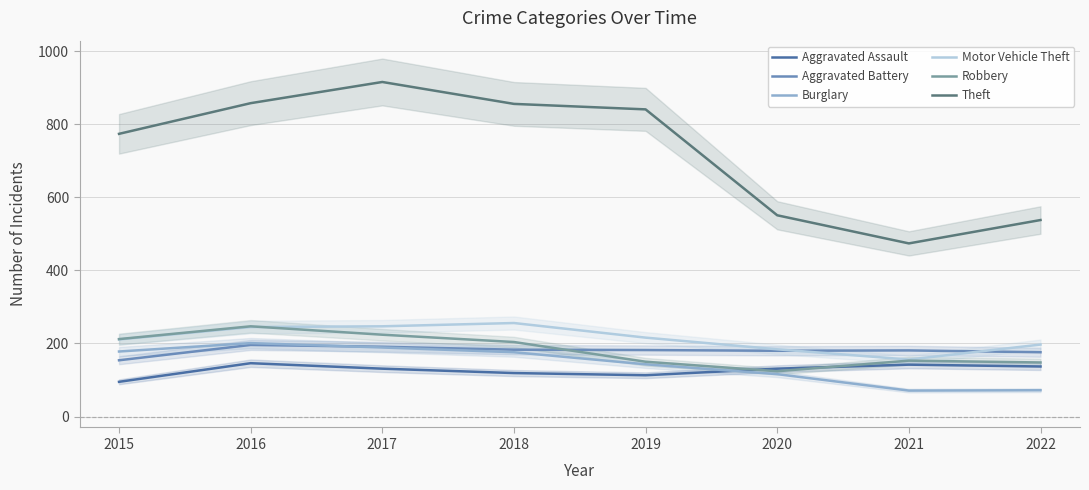

At which label does Aggravated Battery reach its peak?

2016